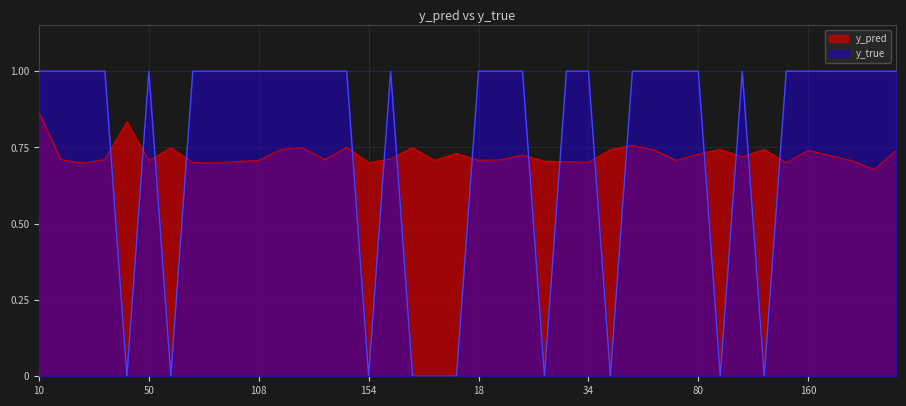

Reading right to left, what are all the values shown in this chart?

y_pred: 9=0.7	3=0.7	180=0.7	174=0.7	160=0.7	157=0.7	119=0.7	113=0.7	90=0.7	80=0.7	65=0.7	62=0.7	54=0.8	48=0.7	34=0.7	33=0.7	30=0.7	29=0.7	28=0.7	18=0.7	13=0.7	176=0.7	159=0.7	158=0.7	154=0.7	153=0.8	117=0.7	112=0.7	110=0.7	108=0.7	101=0.7	91=0.7	77=0.7	76=0.7	50=0.7	49=0.8	40=0.7	35=0.7	26=0.7	10=0.9
y_true: 9=1.0	3=1.0	180=1.0	174=1.0	160=1.0	157=1.0	119=0.0	113=1.0	90=0.0	80=1.0	65=1.0	62=1.0	54=1.0	48=0.0	34=1.0	33=1.0	30=0.0	29=1.0	28=1.0	18=1.0	13=0.0	176=0.0	159=0.0	158=1.0	154=0.0	153=1.0	117=1.0	112=1.0	110=1.0	108=1.0	101=1.0	91=1.0	77=1.0	76=0.0	50=1.0	49=0.0	40=1.0	35=1.0	26=1.0	10=1.0